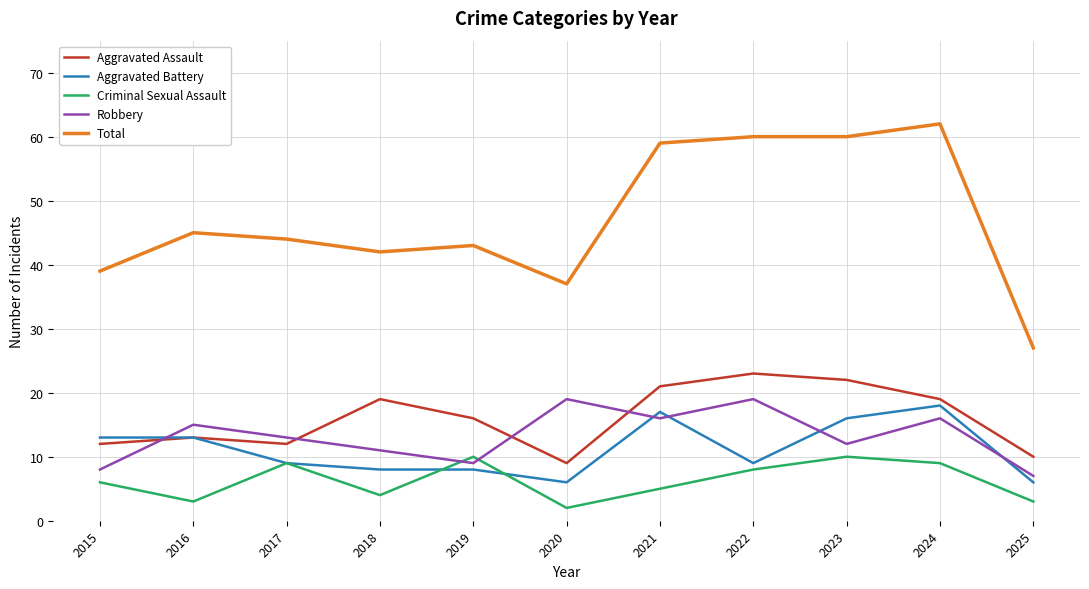

At which category is the sum across all series the highest?

2024